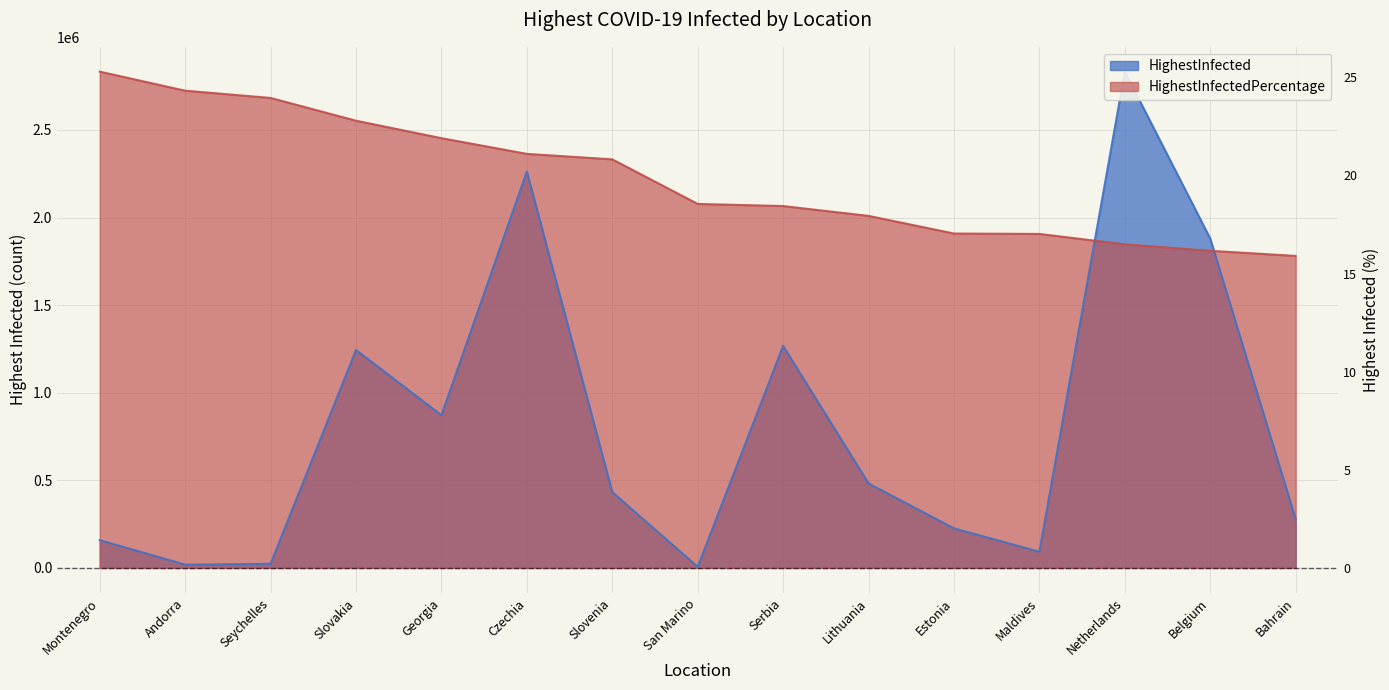

Is it true that HighestInfectedPercentage equals 2331858.1 at Slovenia?

True